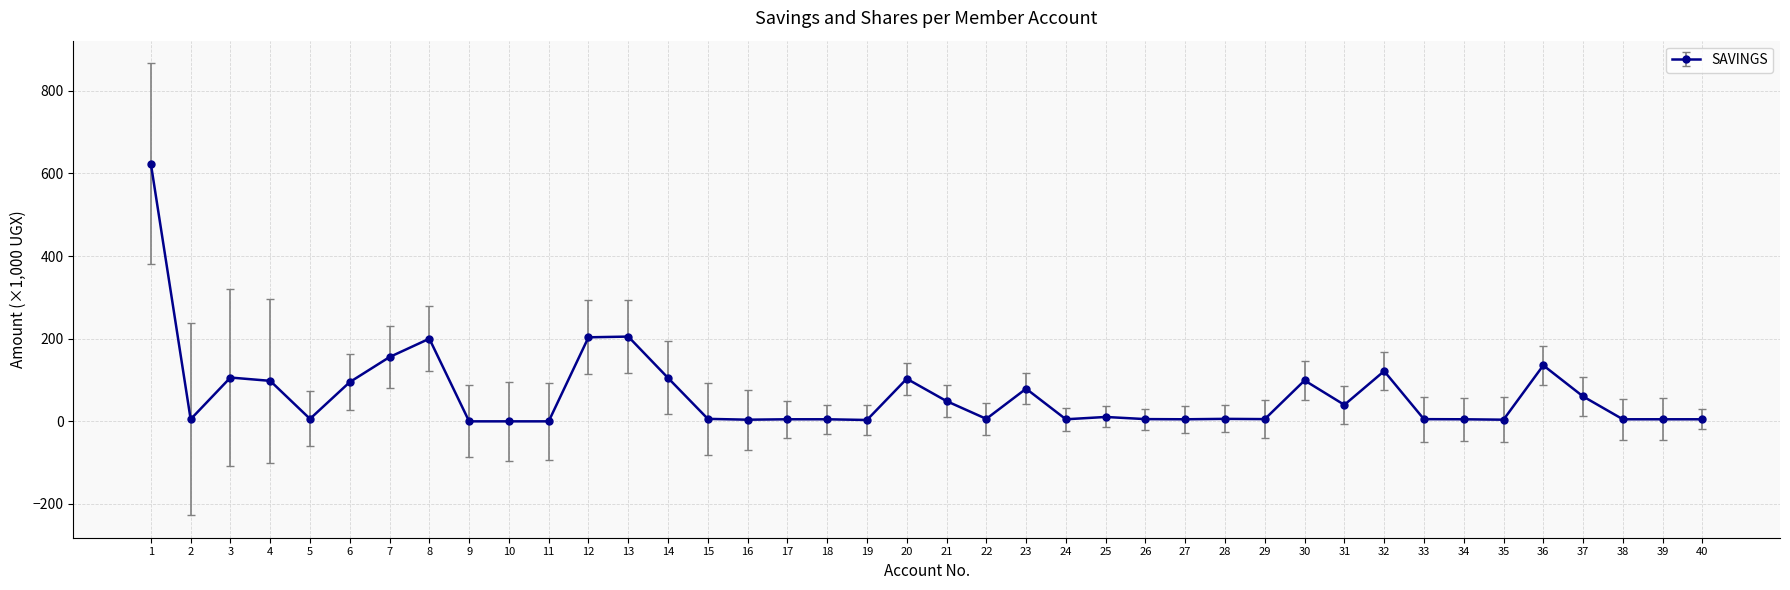

How many lines are shown in the chart?

1